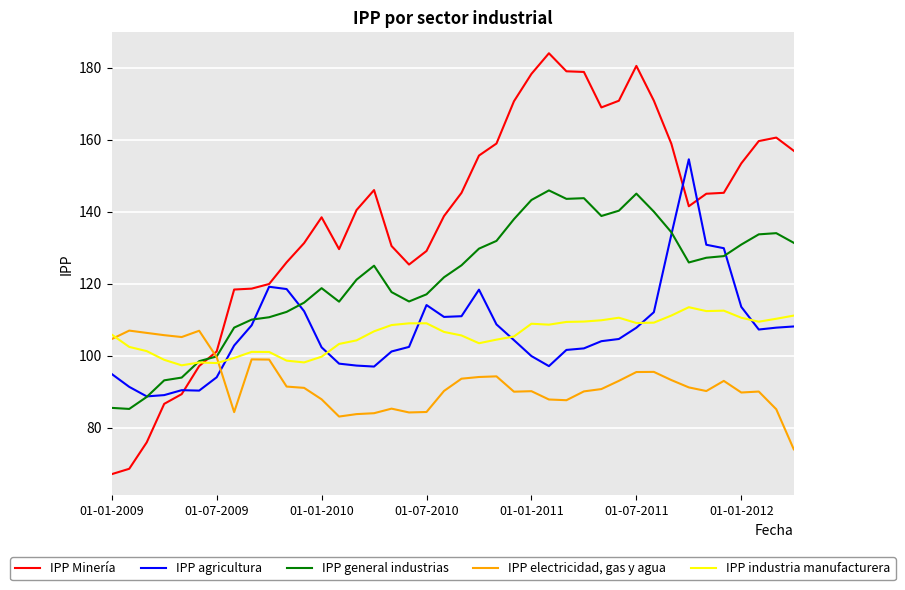

How many intersections are there between IPP agricultura and IPP industria manufacturera?

6